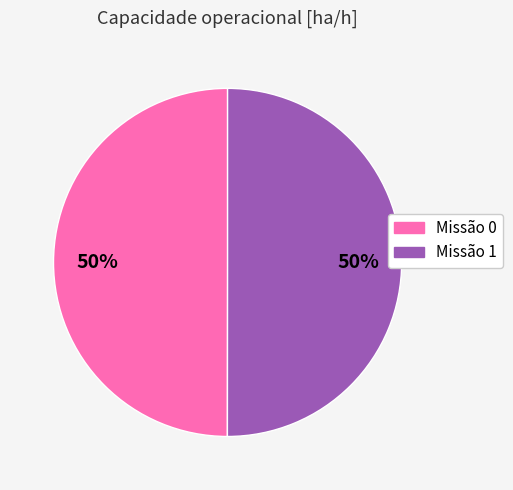

Approximately how many times larger is the value at Missão 0 compared to Missão 1?

1.0